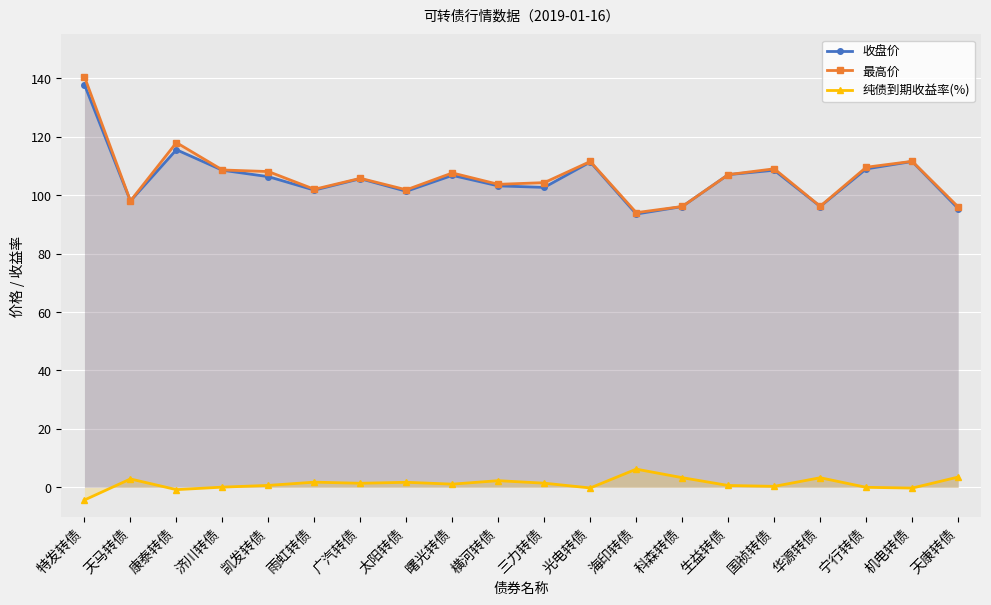

What is the greatest value displayed?

140.5